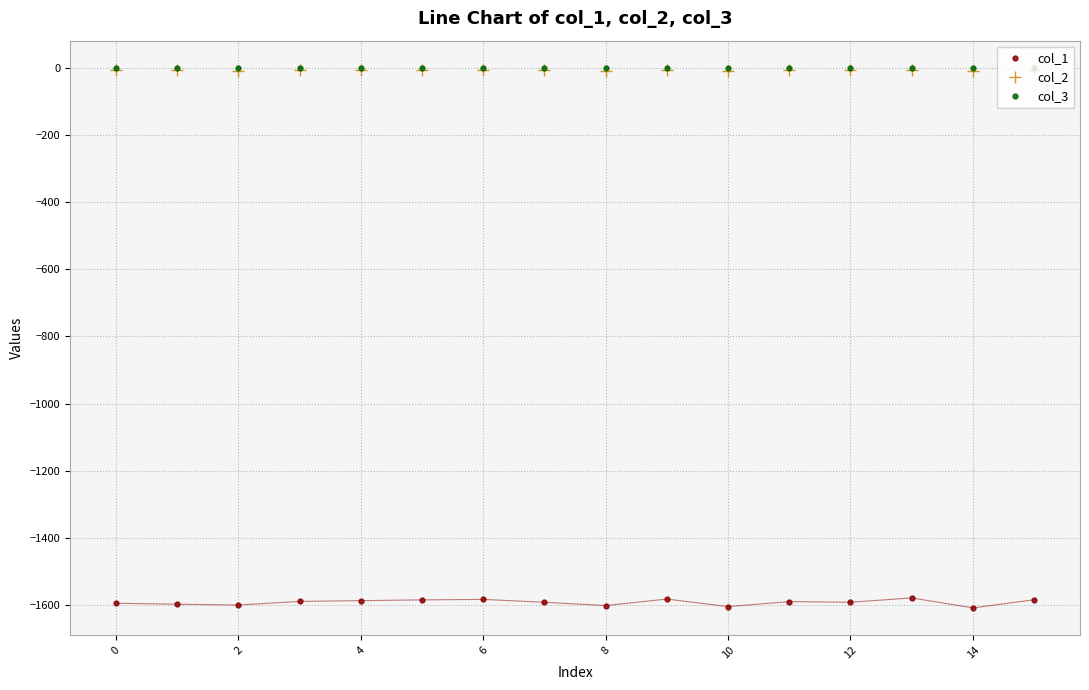

True or false: col_3 has more than 2 interior local peaks.

True